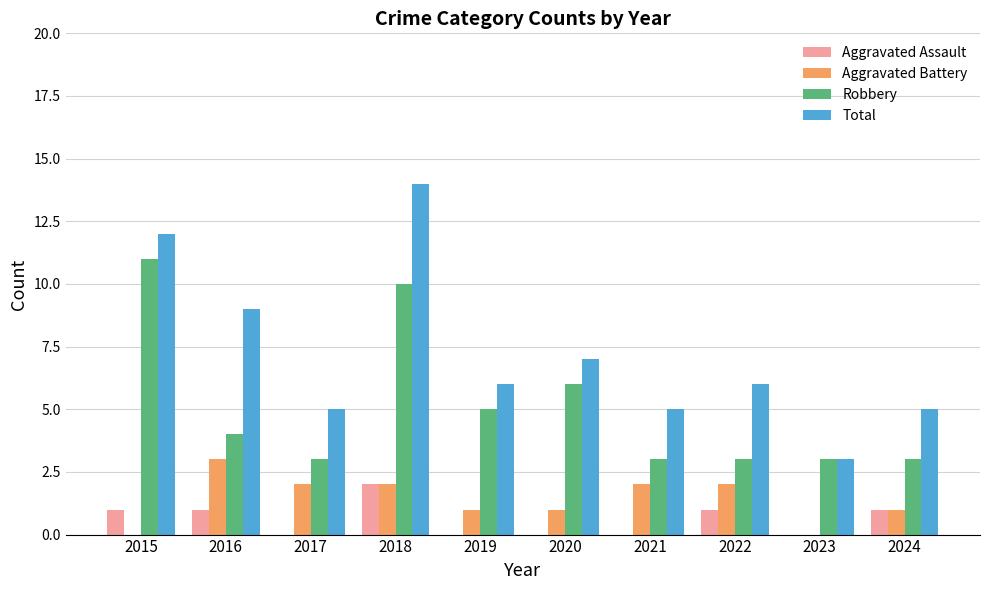

The Total series shows 3 at 2023. True or false?

True